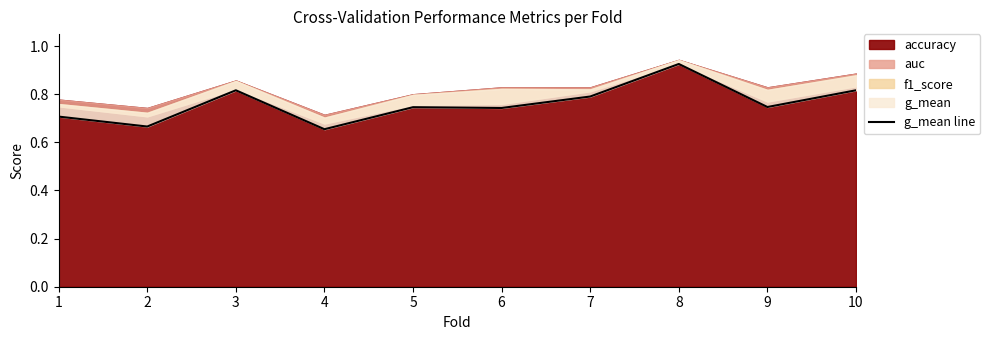

How many lines are shown in the chart?

1